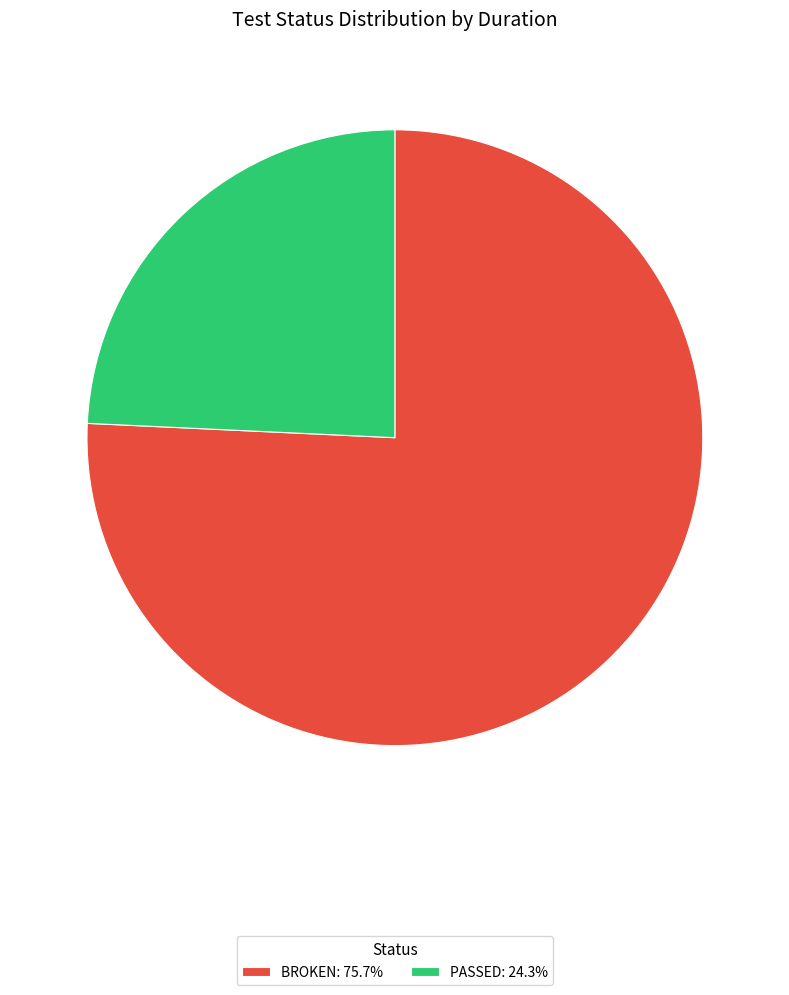

Is there any slice that represents more than half of the pie?

Yes